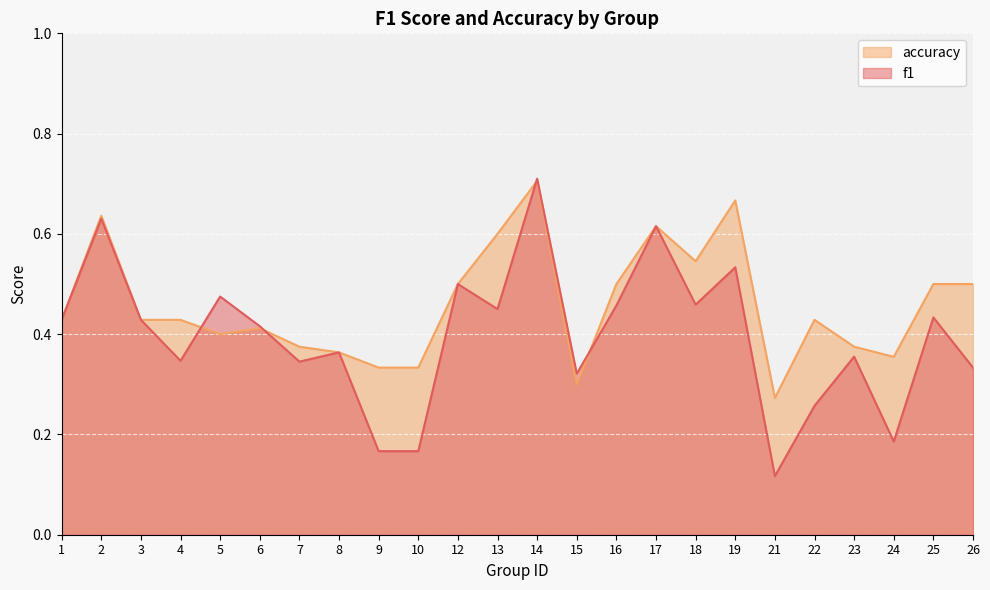

In f1, how many points are lower than both neighbors (excluding endpoints)?

7